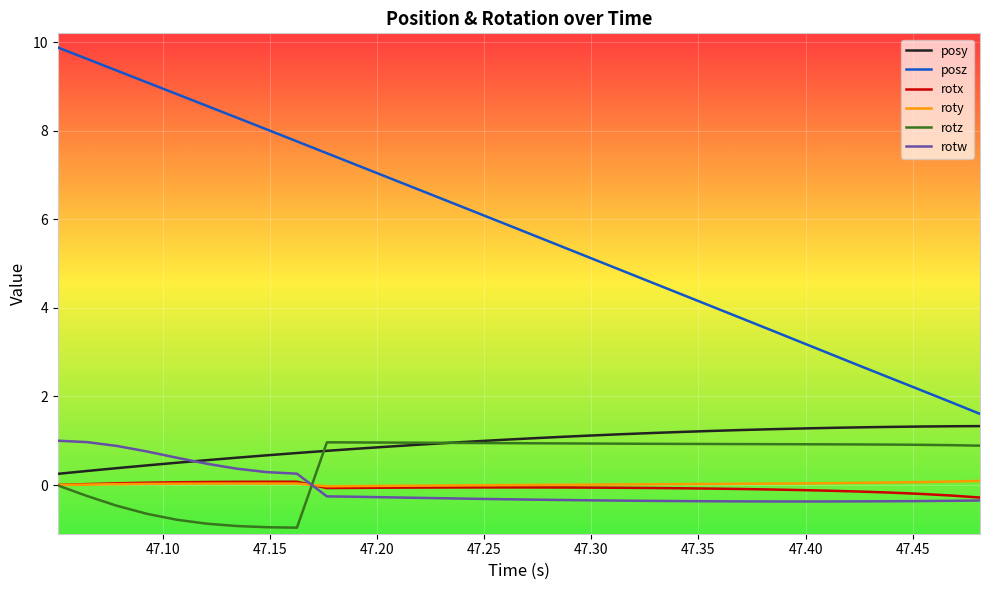

What is the minimum value for posy?

0.3